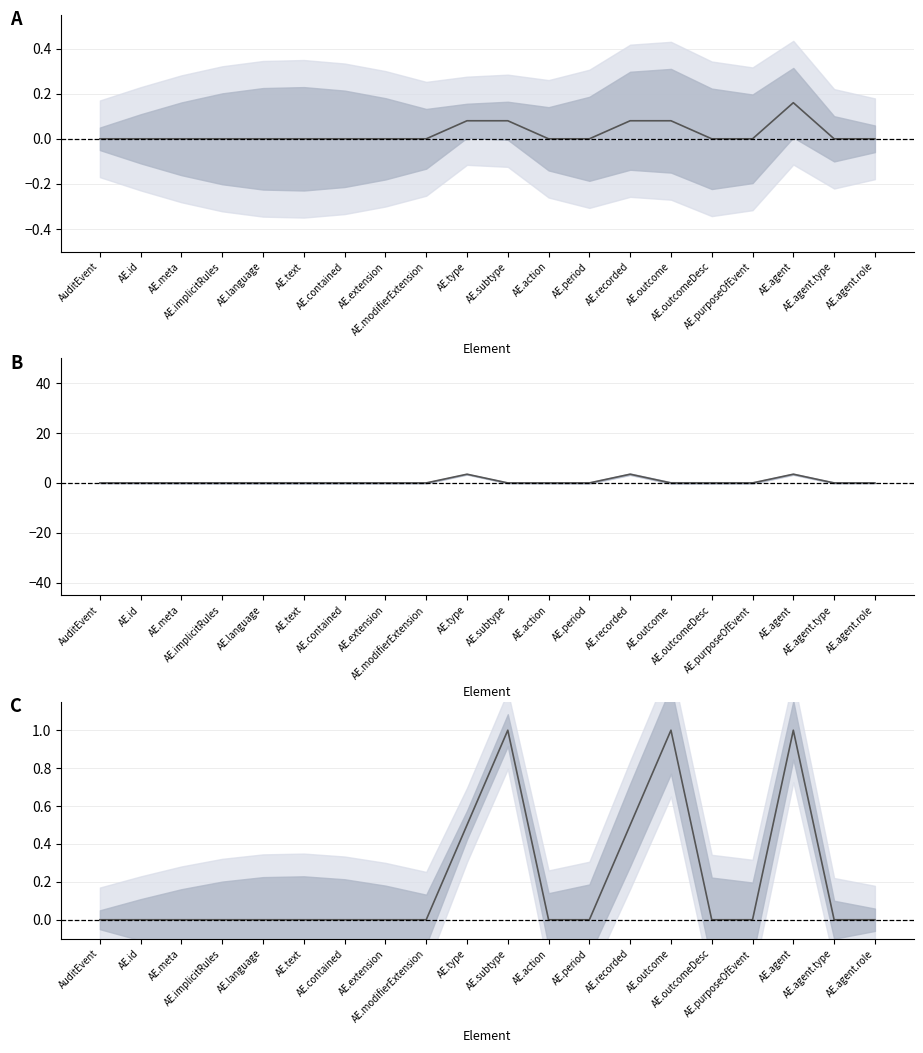

Reading left to right, what are all the values shown in this chart?

Min (scaled): AuditEvent=0.0	AE.id=0.0	AE.meta=0.0	AE.implicitRules=0.0	AE.language=0.0	AE.text=0.0	AE.contained=0.0	AE.extension=0.0	AE.modifierExtension=0.0	AE.type=0.1	AE.subtype=0.1	AE.action=0.0	AE.period=0.0	AE.recorded=0.1	AE.outcome=0.1	AE.outcomeDesc=0.0	AE.purposeOfEvent=0.0	AE.agent=0.2	AE.agent.type=0.0	AE.agent.role=0.0
Base Min (scaled): AuditEvent=0.0	AE.id=0.0	AE.meta=0.0	AE.implicitRules=0.0	AE.language=0.0	AE.text=0.0	AE.contained=0.0	AE.extension=0.0	AE.modifierExtension=0.0	AE.type=3.5	AE.subtype=0.0	AE.action=0.0	AE.period=0.0	AE.recorded=3.5	AE.outcome=0.0	AE.outcomeDesc=0.0	AE.purposeOfEvent=0.0	AE.agent=3.5	AE.agent.type=0.0	AE.agent.role=0.0
Ratio Min/(Base Min+1): AuditEvent=0.0	AE.id=0.0	AE.meta=0.0	AE.implicitRules=0.0	AE.language=0.0	AE.text=0.0	AE.contained=0.0	AE.extension=0.0	AE.modifierExtension=0.0	AE.type=0.5	AE.subtype=1.0	AE.action=0.0	AE.period=0.0	AE.recorded=0.5	AE.outcome=1.0	AE.outcomeDesc=0.0	AE.purposeOfEvent=0.0	AE.agent=1.0	AE.agent.type=0.0	AE.agent.role=0.0